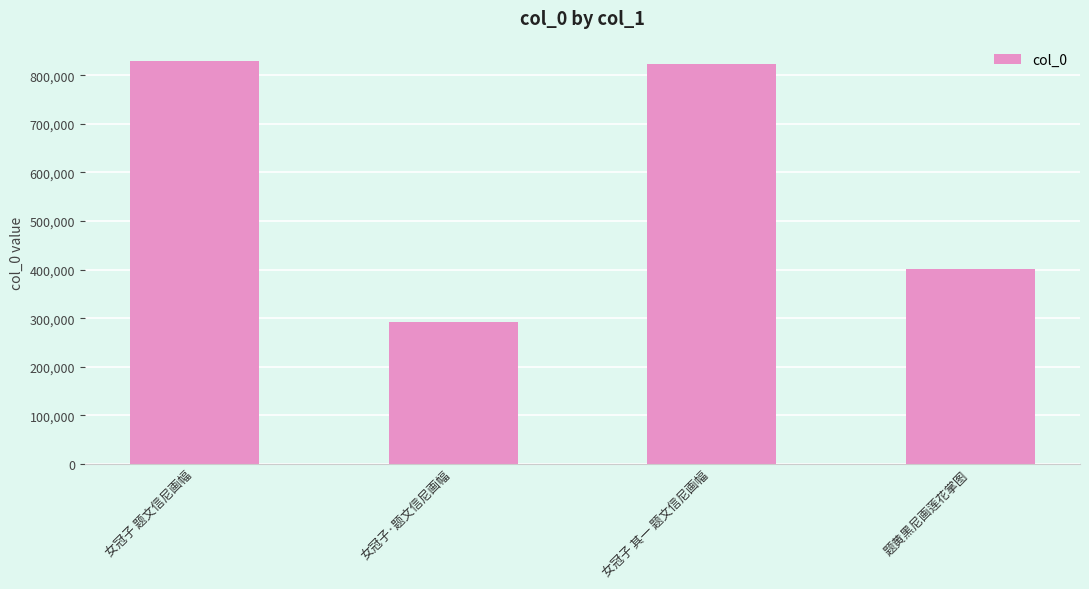

Count the number of categories in the chart.

4